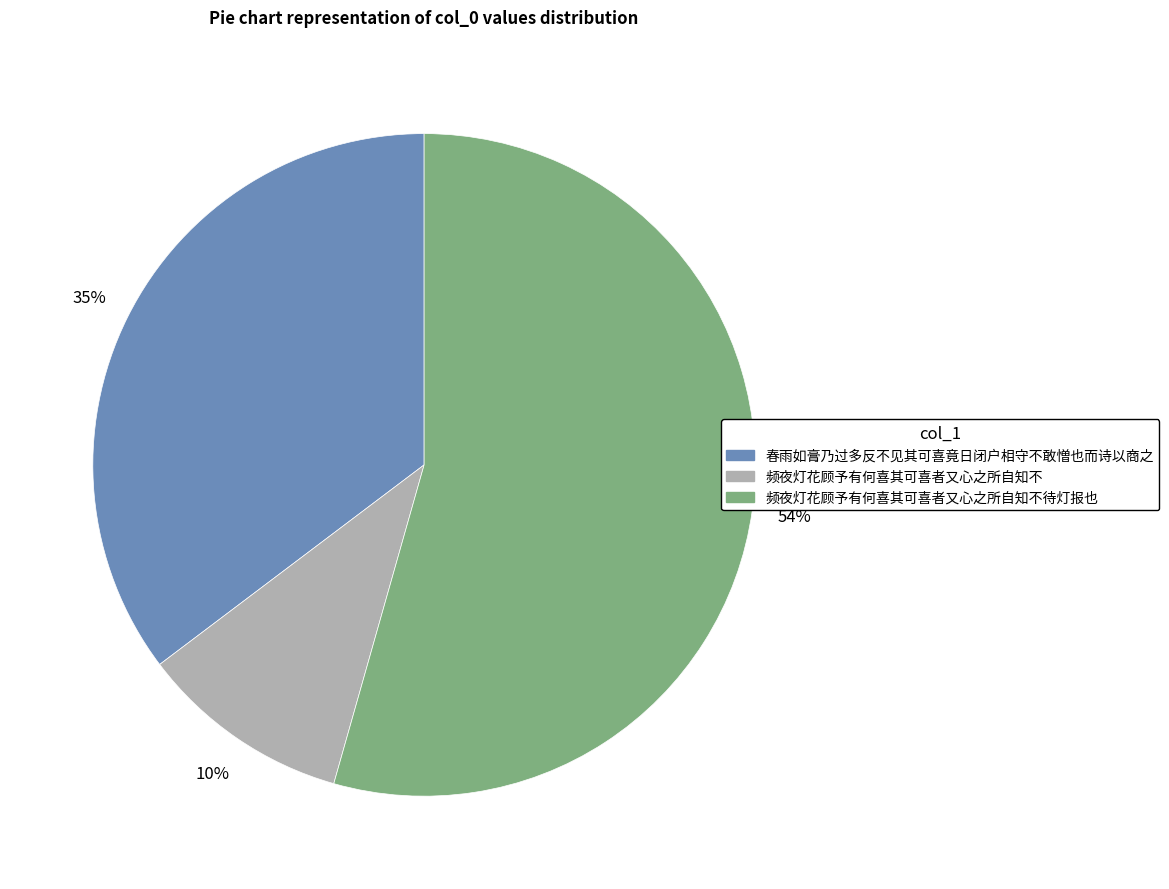

To the nearest percent, what is the difference between the largest and smallest slice percentages?

44%